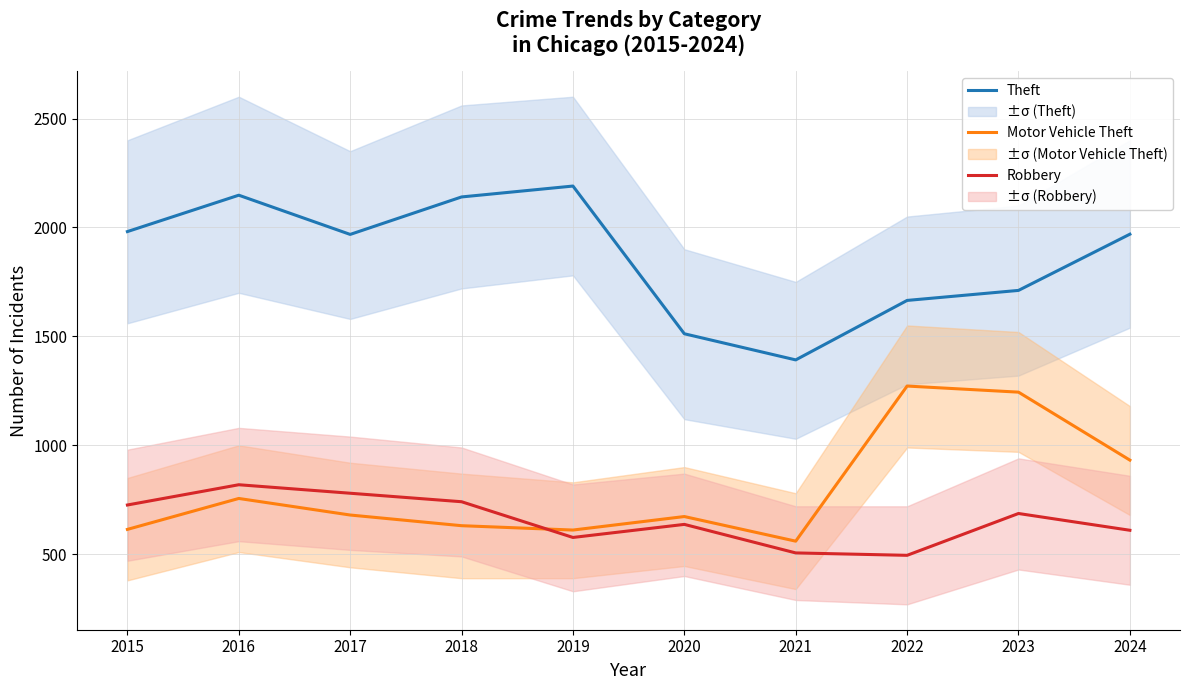

Between 2017 and 2023, which series saw the biggest shift?

Motor Vehicle Theft